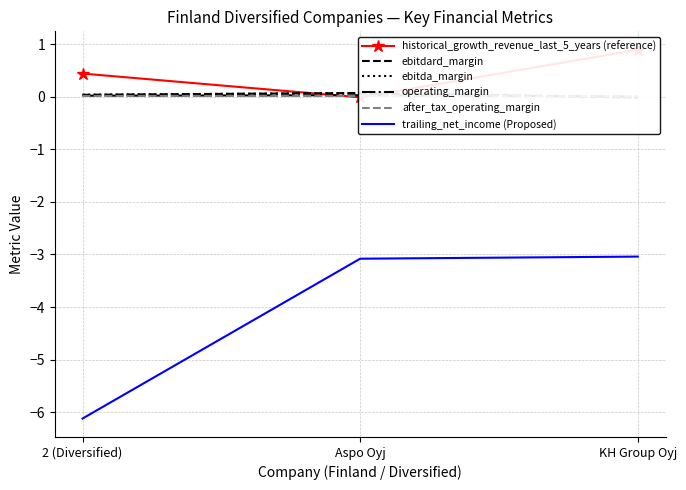

What is the value of the ebitdard_margin point at the 2nd from the left?

0.1